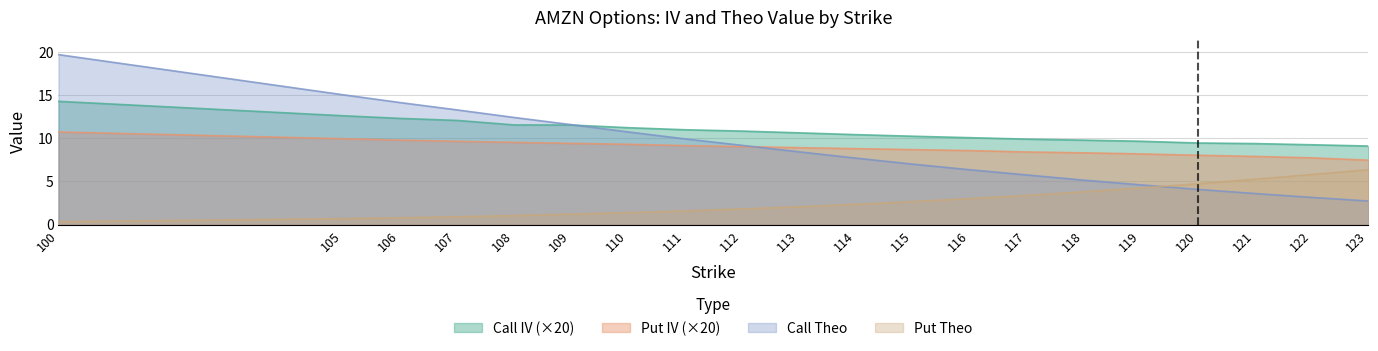

Which series has the largest range (max minus min)?

Call Theo